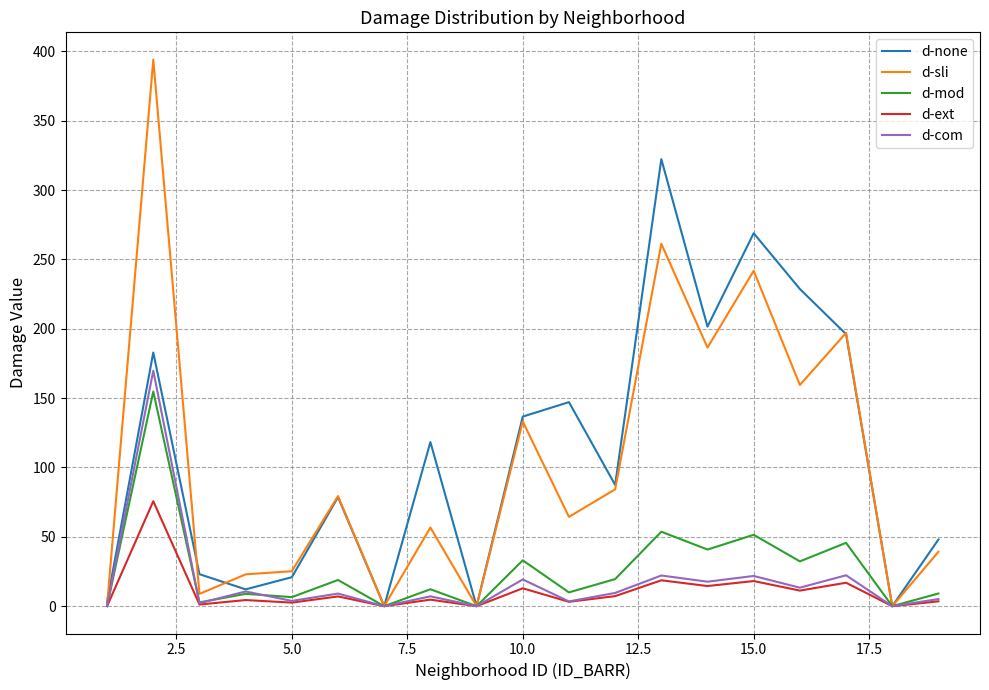

How many distinct data groups are displayed?

5